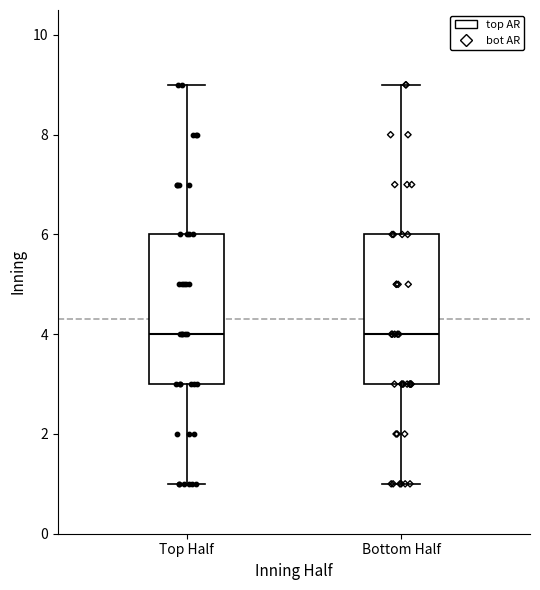

Reading left to right, transcribe this box plot: for each box, give where its median line is, the range the box spans, and where its two whiskers end, as read against the y-axis. The values are not printed on the chart, so give them approximately, as read against the axis.

Top Half: median 4, box 3 to 6, whiskers 1 to 9
Bottom Half: median 4, box 3 to 6, whiskers 1 to 9